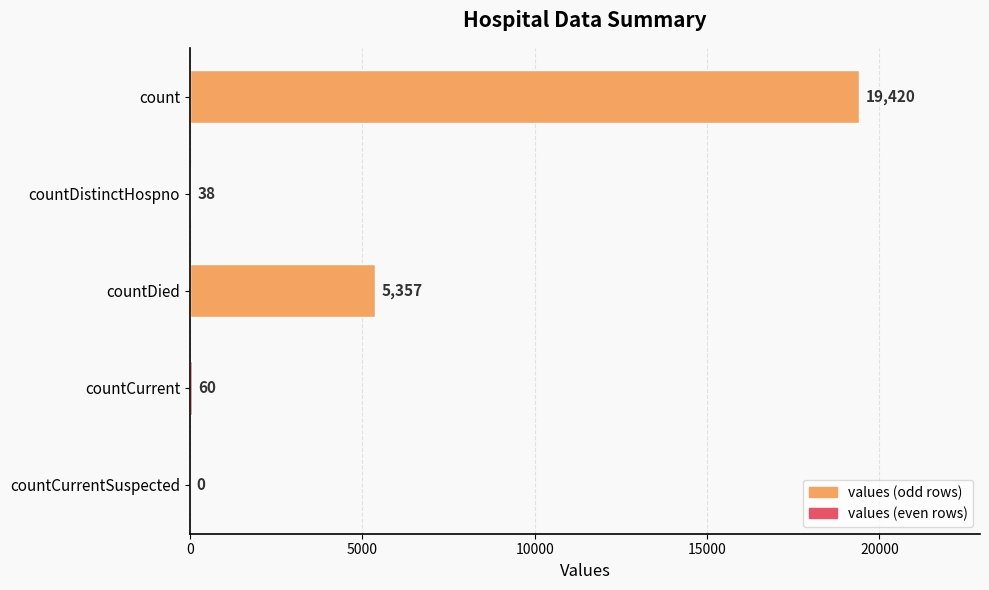

Where is the data nearest to the value 9710?

countDied